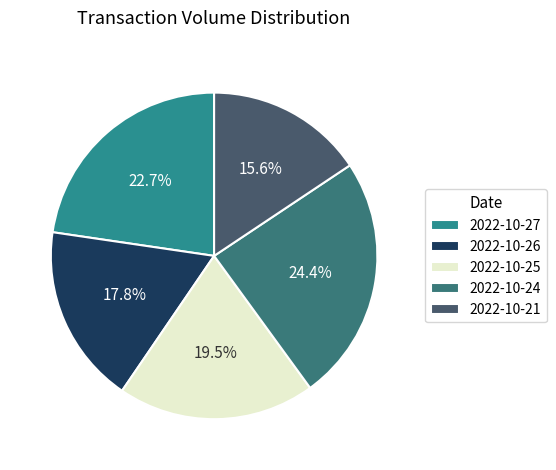

To the nearest percent, what is the difference between the largest and smallest slice percentages?

9%